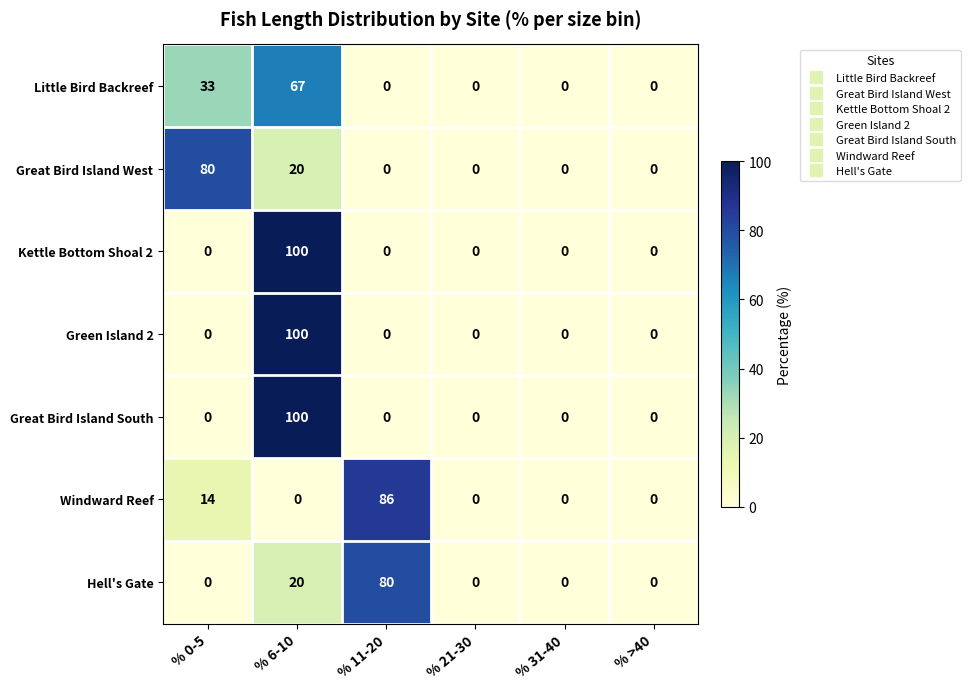

Count the Windward Reef values in the range 0 to 14.

5